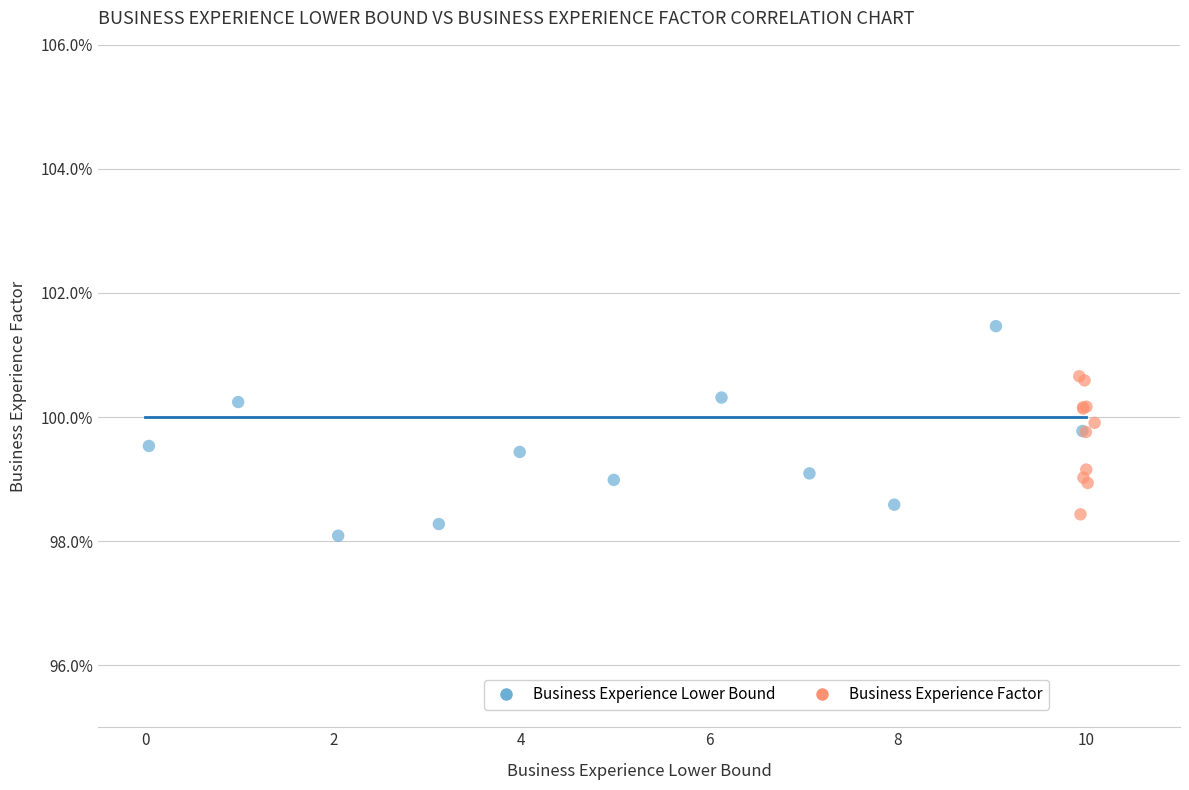

What are all the series names shown in the legend?

Business Experience Lower Bound, Business Experience Factor